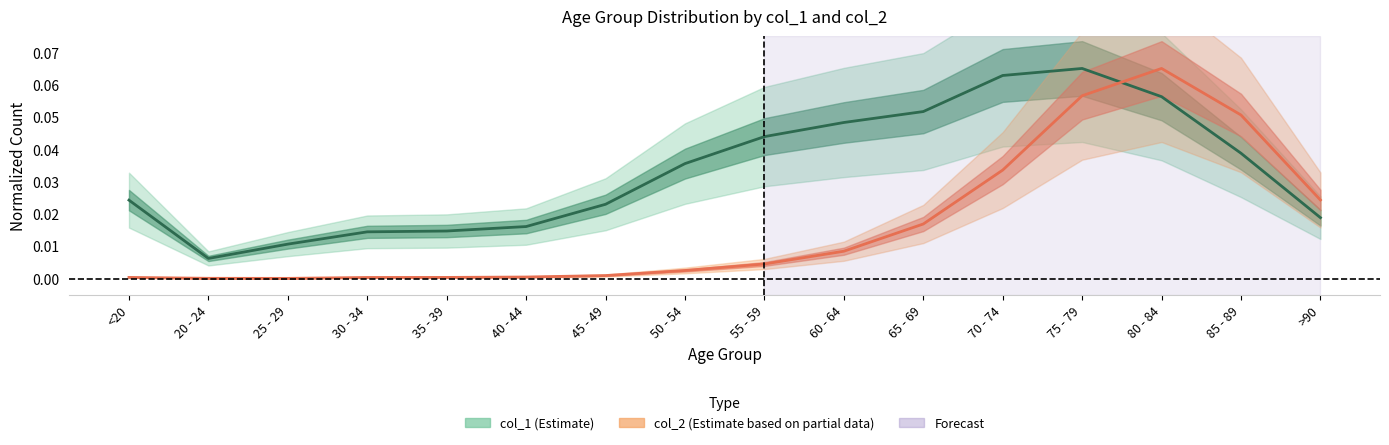

Is it true that col_2 (Estimate based on partial data) equals 0.0 at 65 - 69?

True